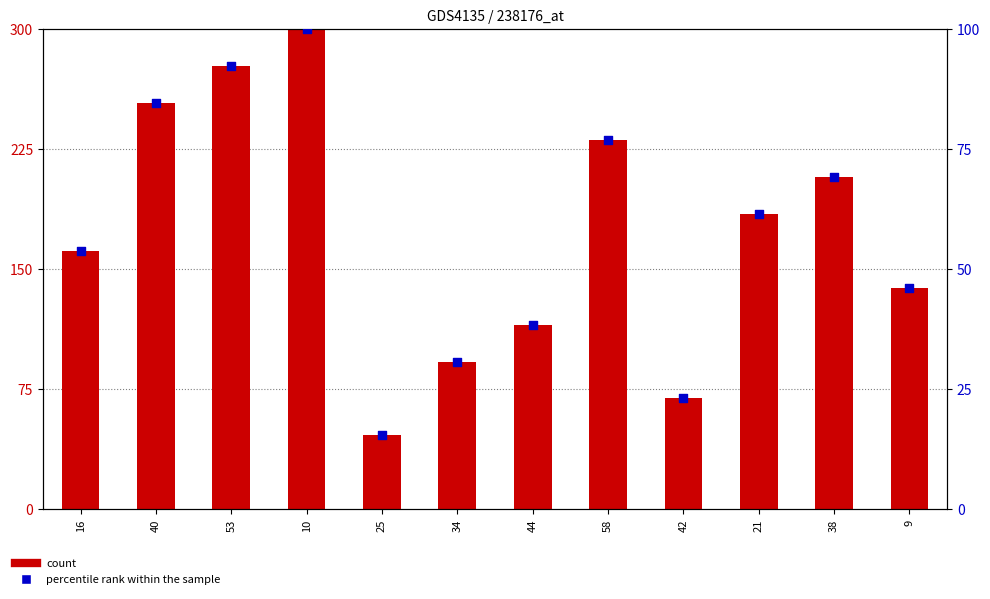

Which series contains the highest Y value?

count